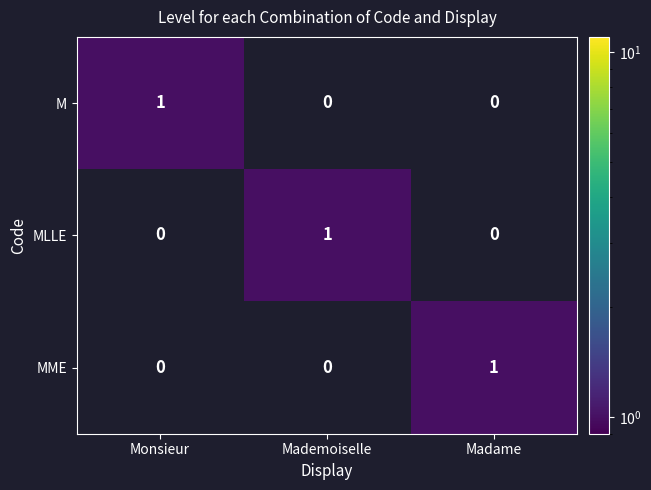

Is it true that M equals 0 at Madame?

True